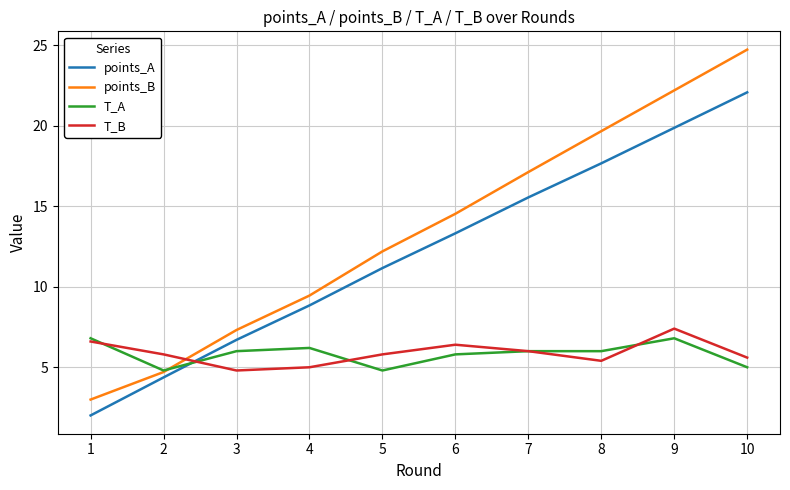

What is the minimum value shown in the chart?

2.0